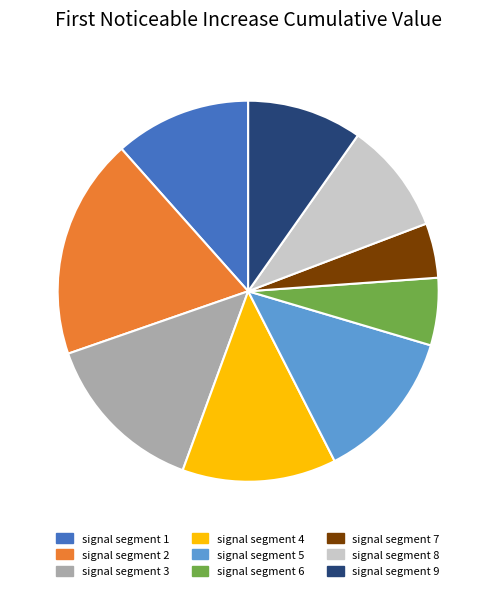

Is there a majority slice in this chart?

No